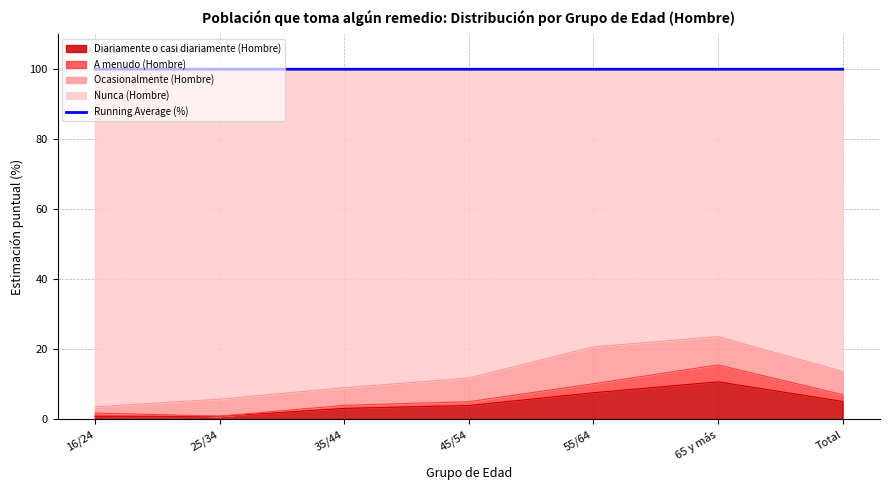

Reading left to right, list all the values displayed in this chart.

16/24=100.0	25/34=100.0	35/44=100.0	45/54=100.0	55/64=100.0	65 y más=100.0	Total=100.0